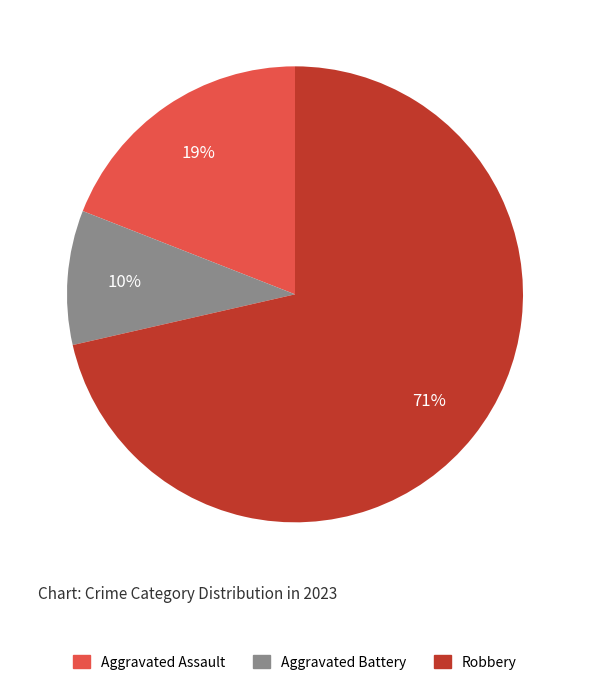

To the nearest percent, what is the average slice percentage?

33%